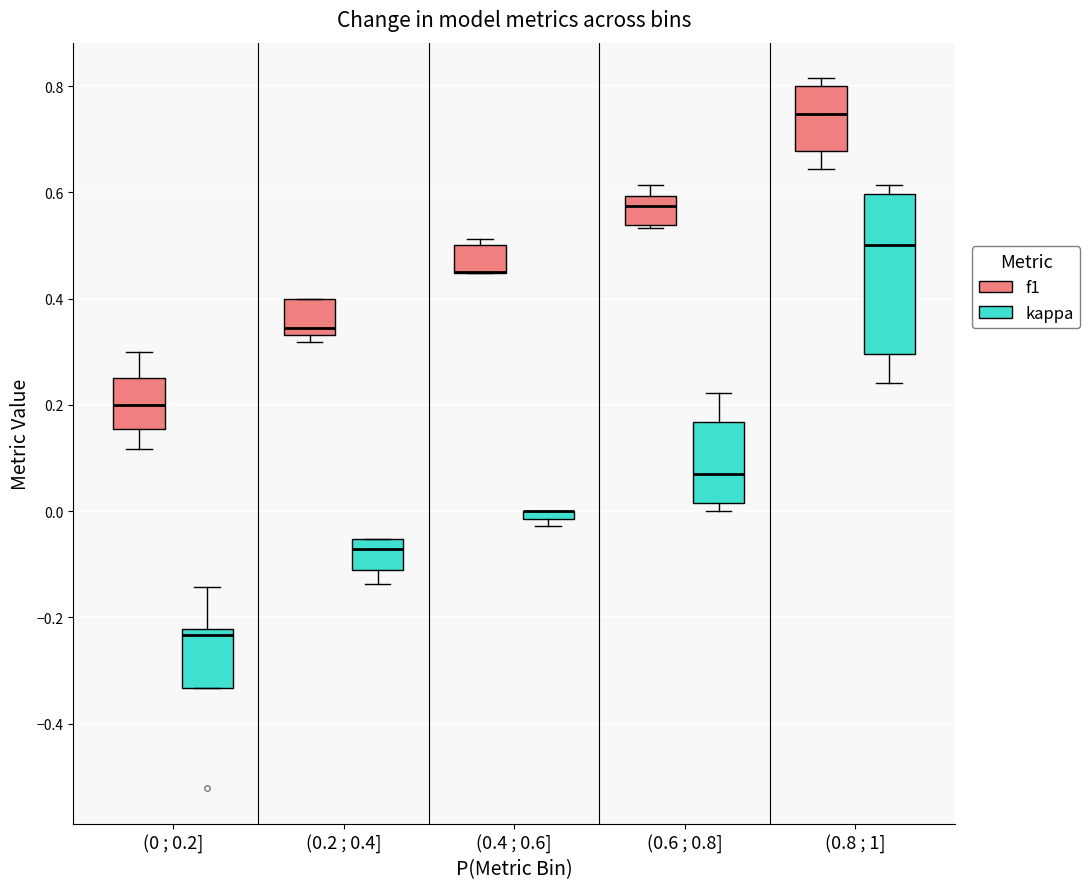

Which box is the tallest, from its lower edge to its upper edge?

(0.8 ; 1] (kappa)